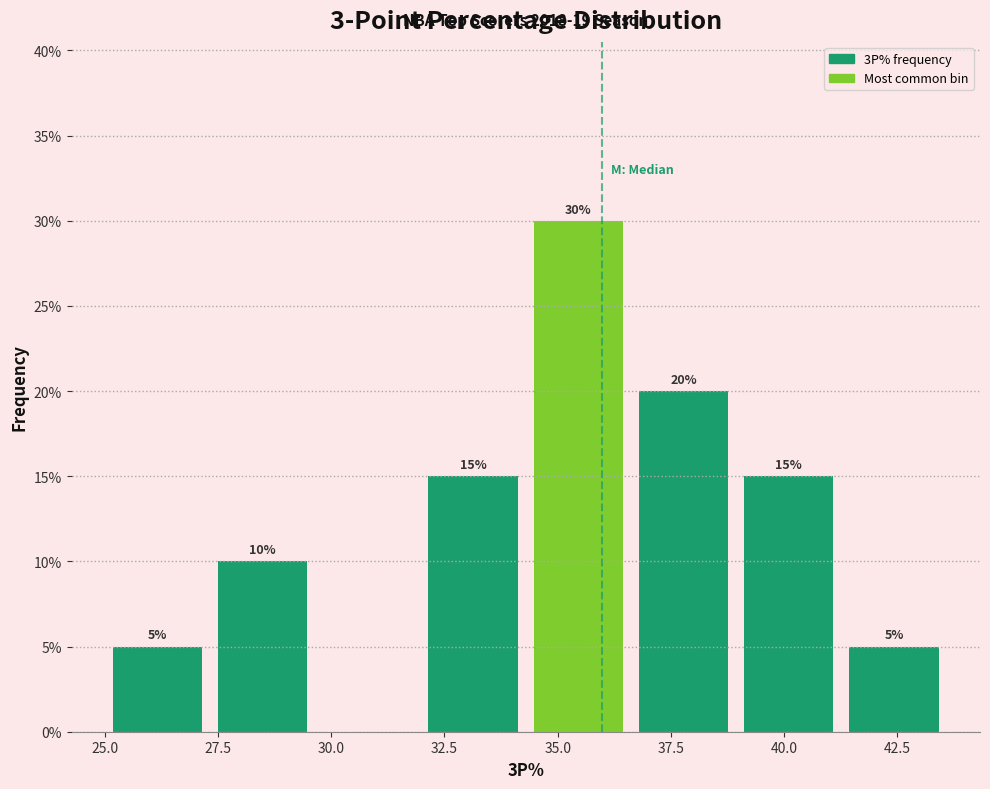

Over which range of the x-axis is the bar tallest?

34.5 to 36.5